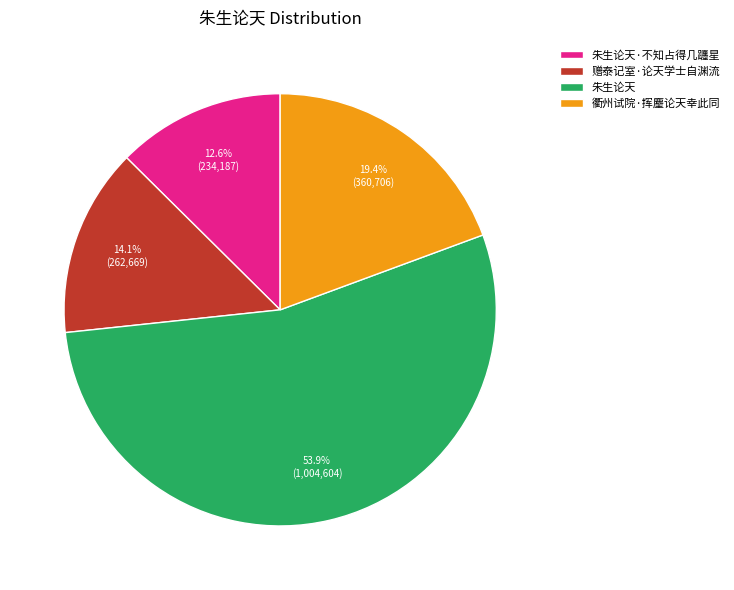

True or false: 朱生论天·不知占得几躔星 accounts for 13% of the total.

True